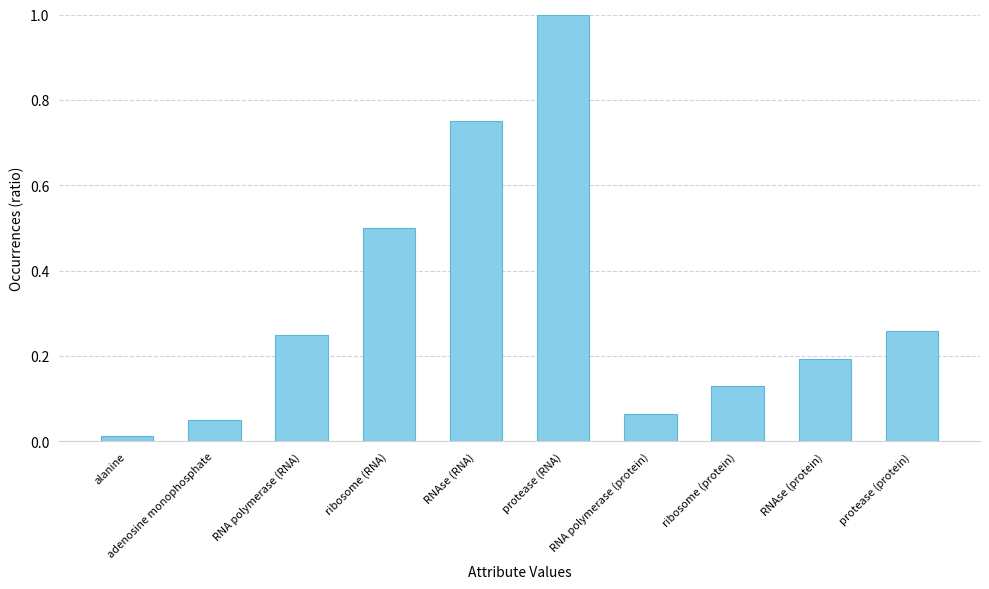

The value at ribosome (RNA) is 0.5. True or false?

True